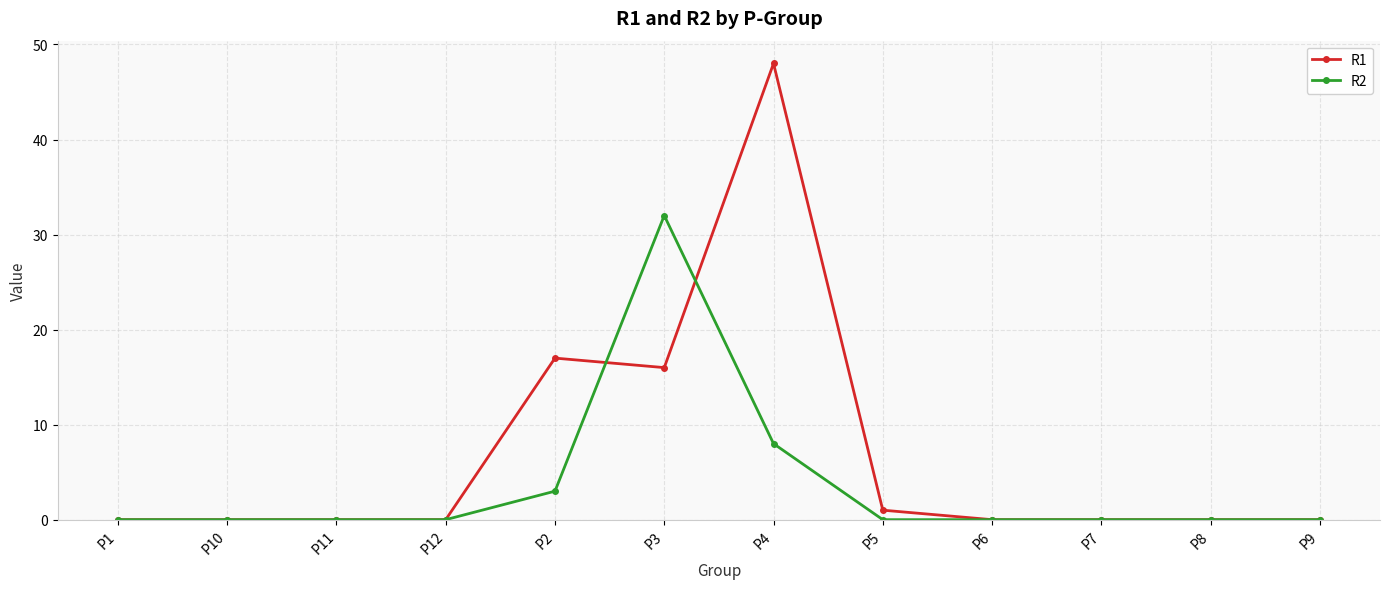

True or false: R2 has more than 0 points higher than both neighbors.

True